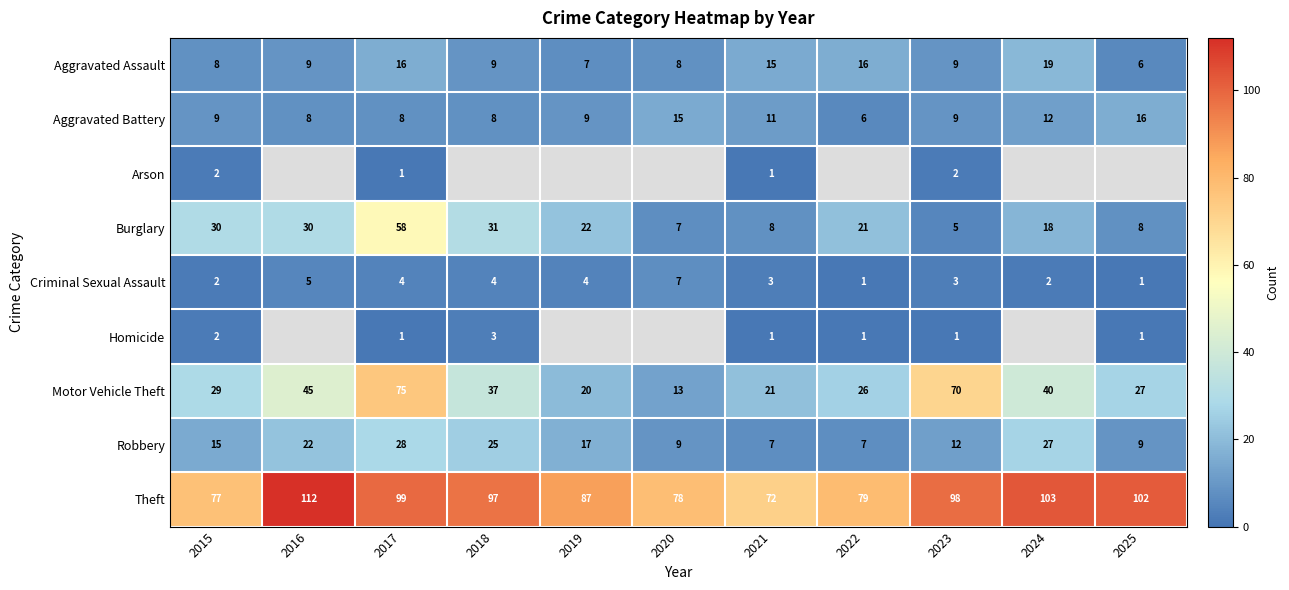

How many Criminal Sexual Assault values are between 2 and 4?

7